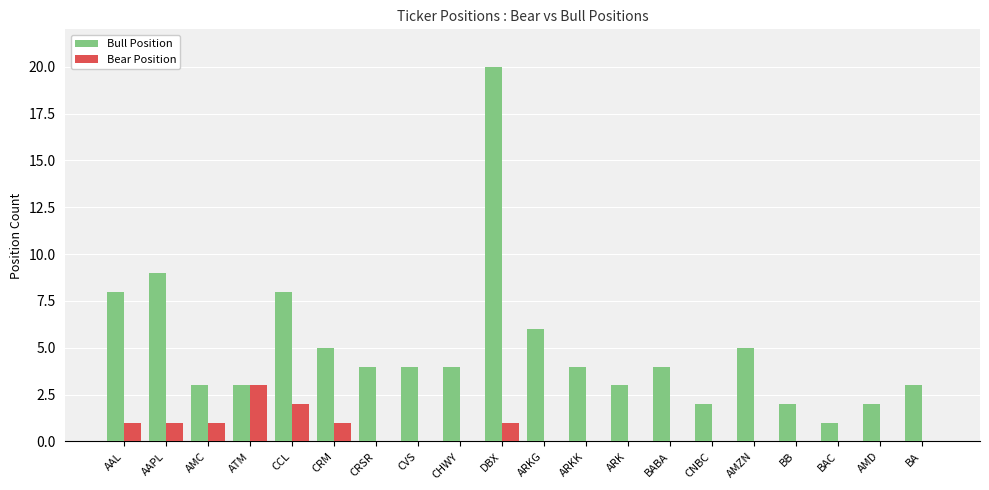

Between CRM and BA, which series saw the biggest shift?

Bull Position